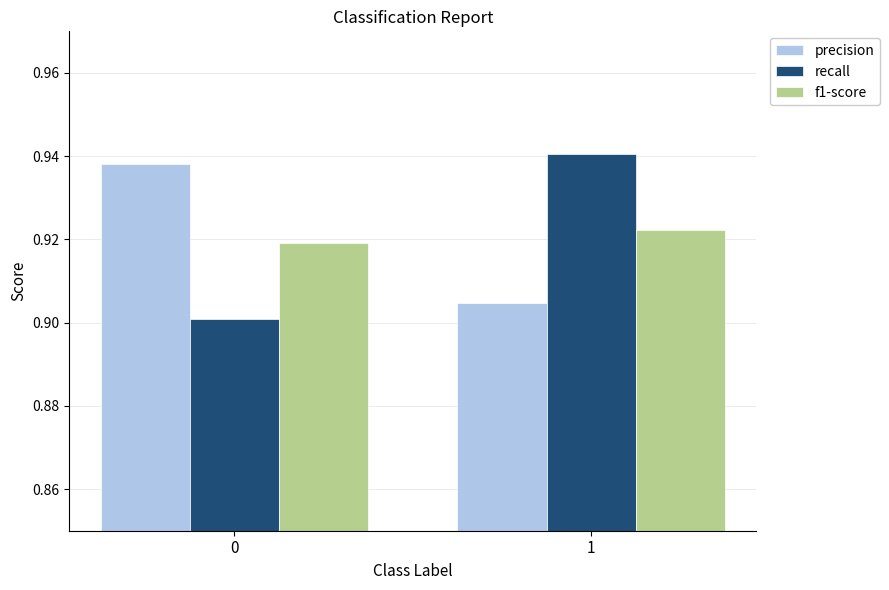

What is the sum of all recall values?

1.8